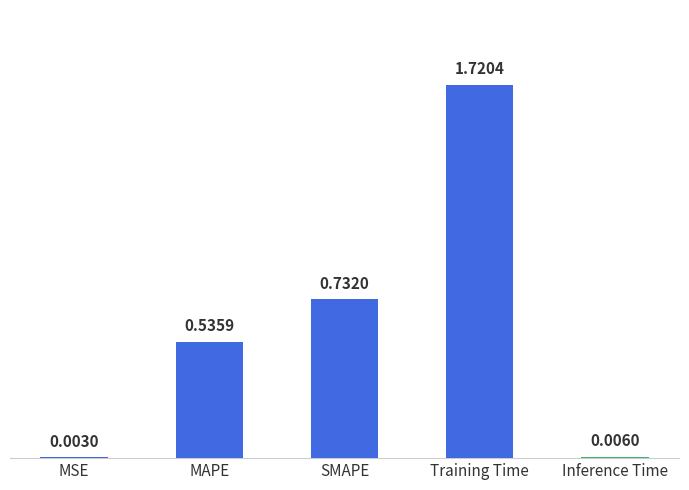

Where is the data nearest to the value 0?

MSE